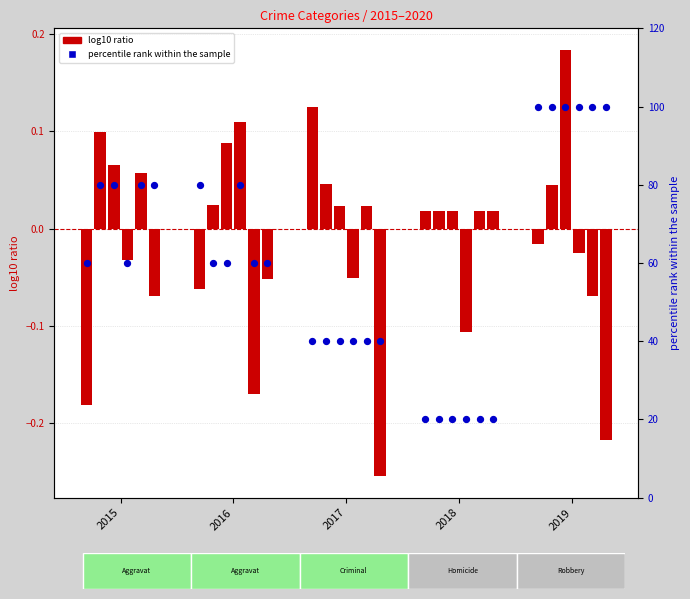

Which series contains the lowest Y value?

log10 ratio (2015)